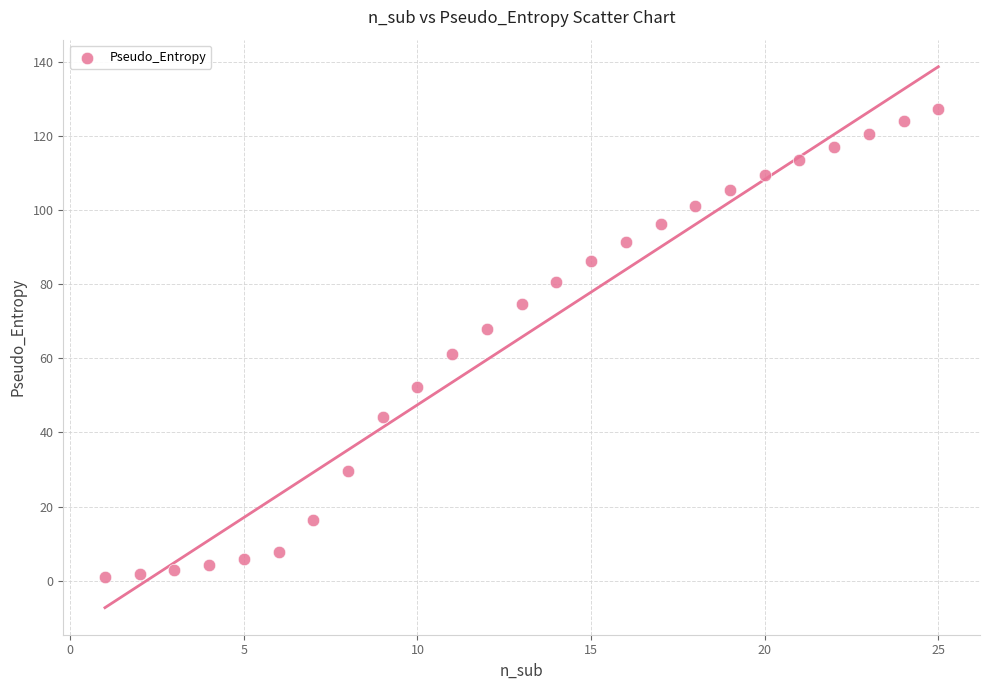

What is the range of Y values (max minus min)?

126.5